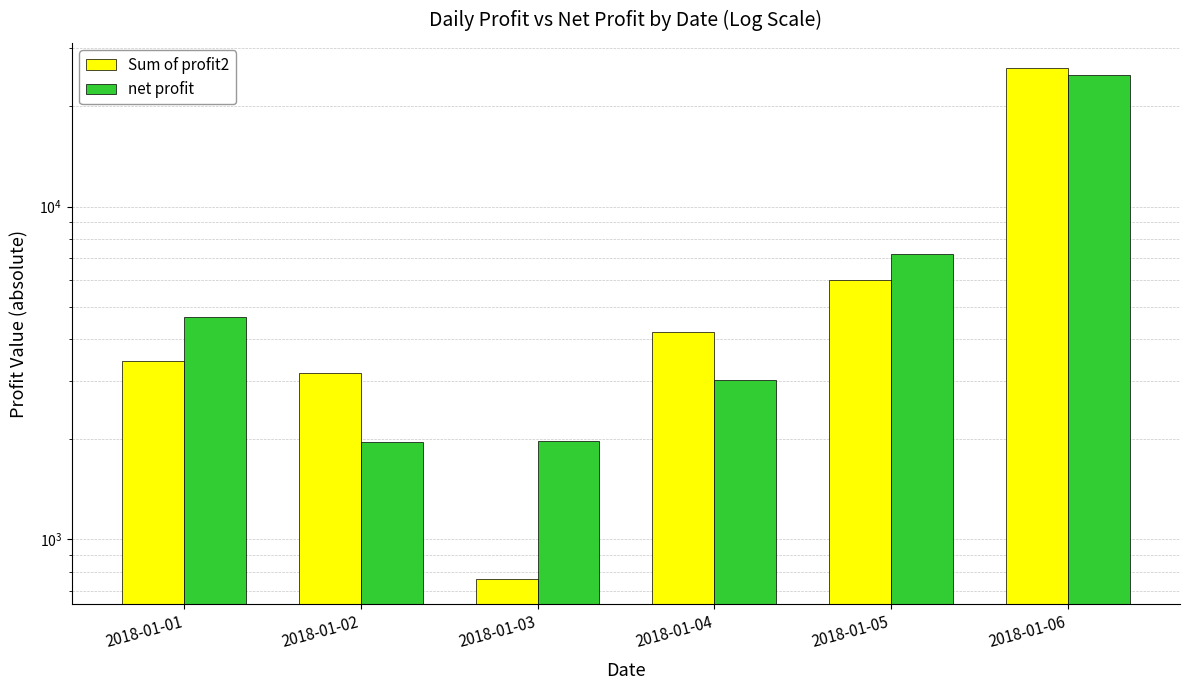

Reading left to right, transcribe all the data shown in this chart.

Sum of profit2: 3445.9	3159.6	760.6	4206.0	6008.3	26019.2
net profit: 4652.9	1961.3	1976.2	3014.3	7220.3	24804.8